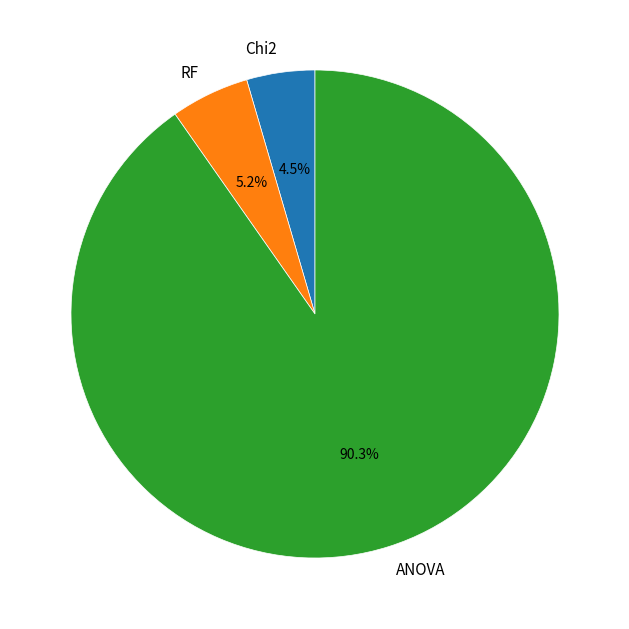

Does ANOVA represent more than half of the total?

Yes